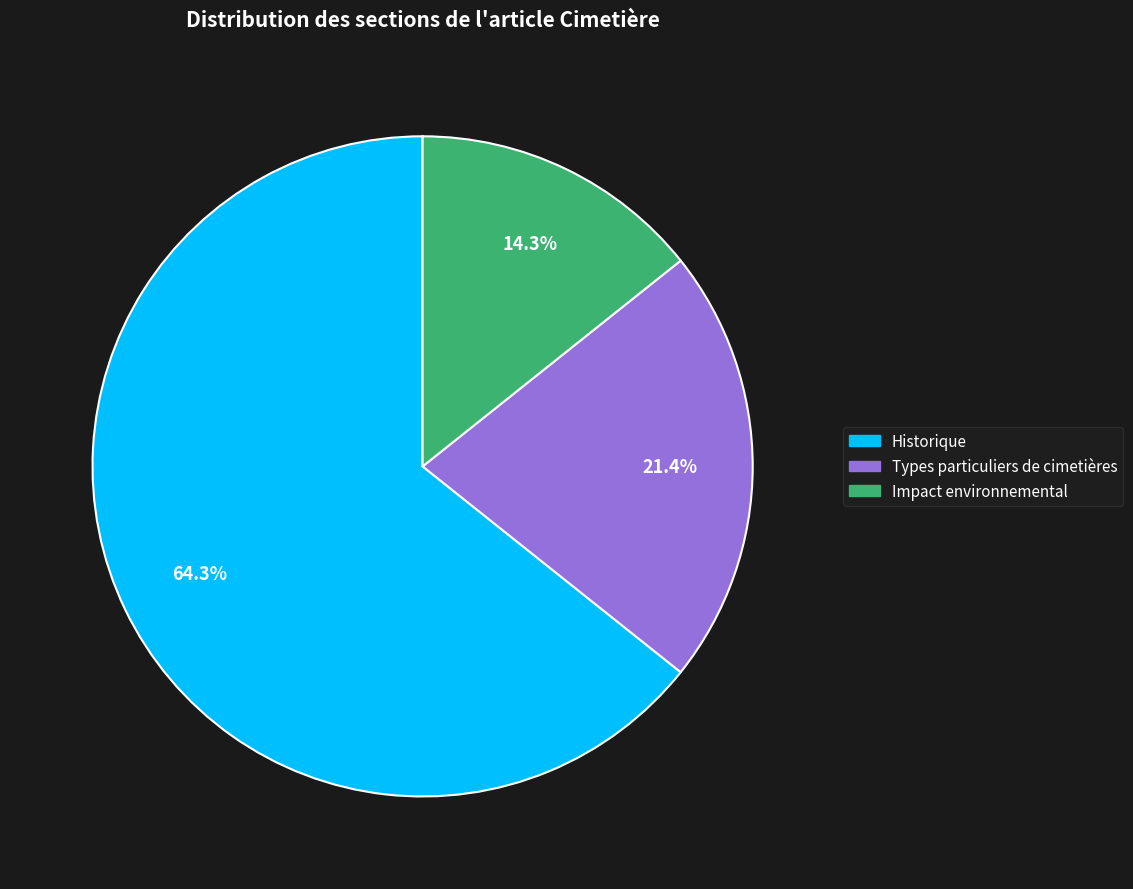

What portion of the pie excludes Impact environnemental?

85.7%